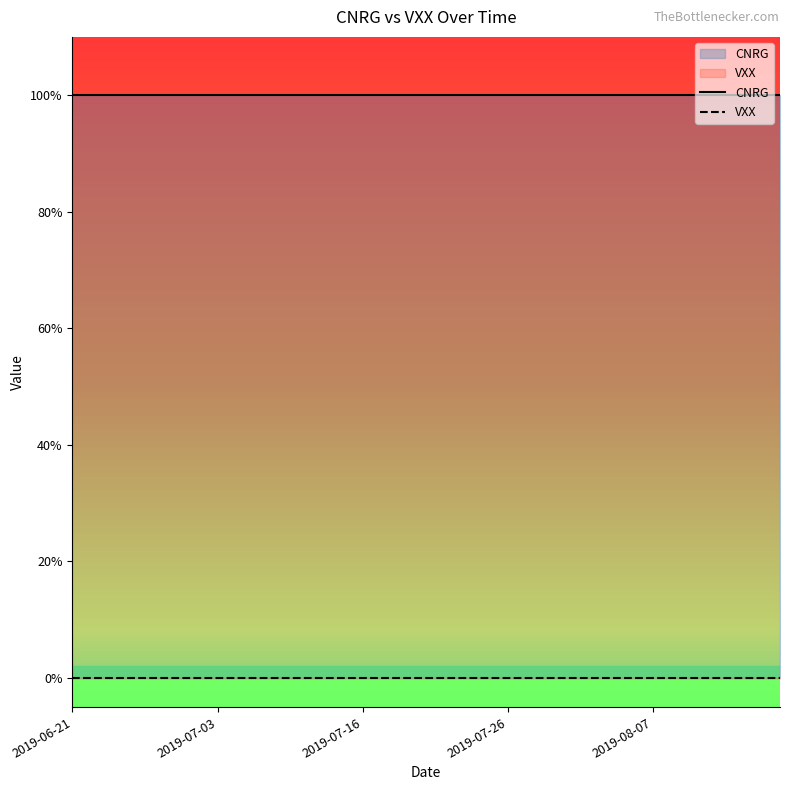

True or false: CNRG and VXX cross at least once.

False